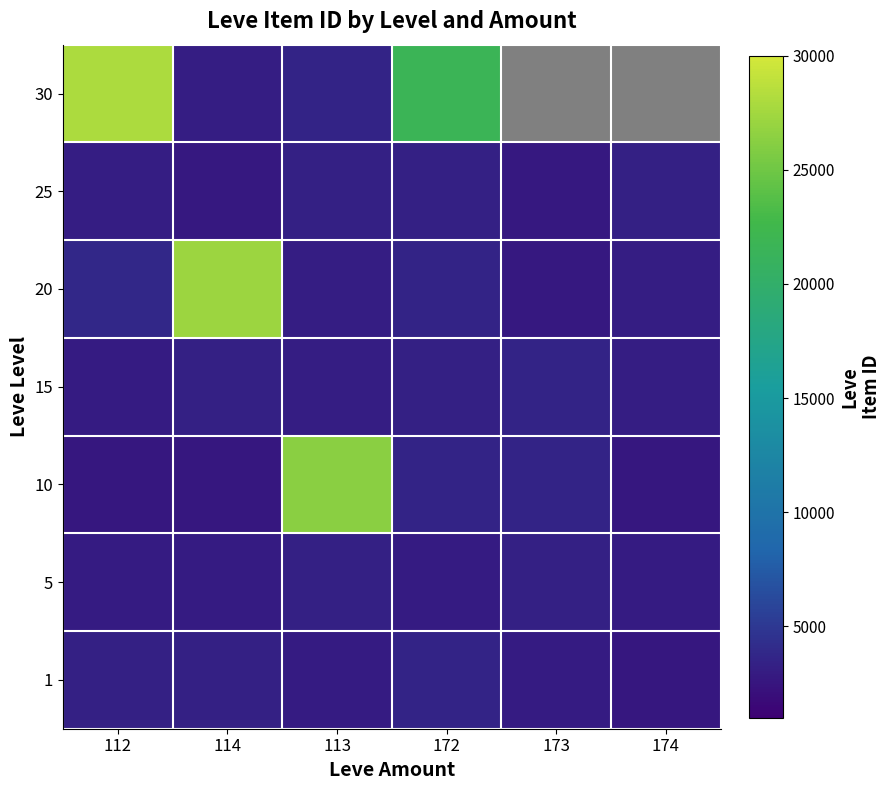

What is the maximum value shown in the chart?

27990.0